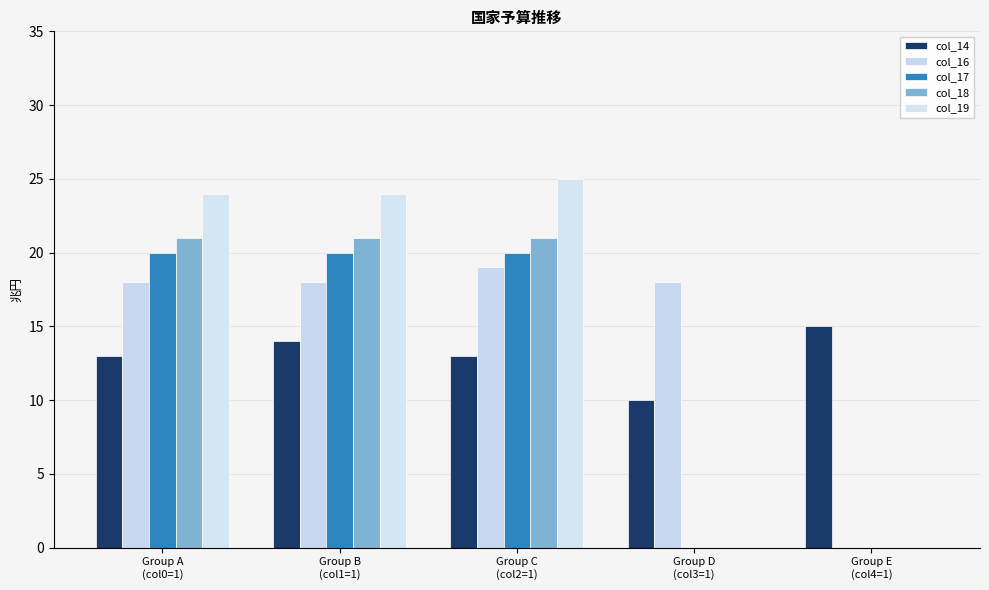

What are all the series names shown in the legend?

col_14, col_16, col_17, col_18, col_19